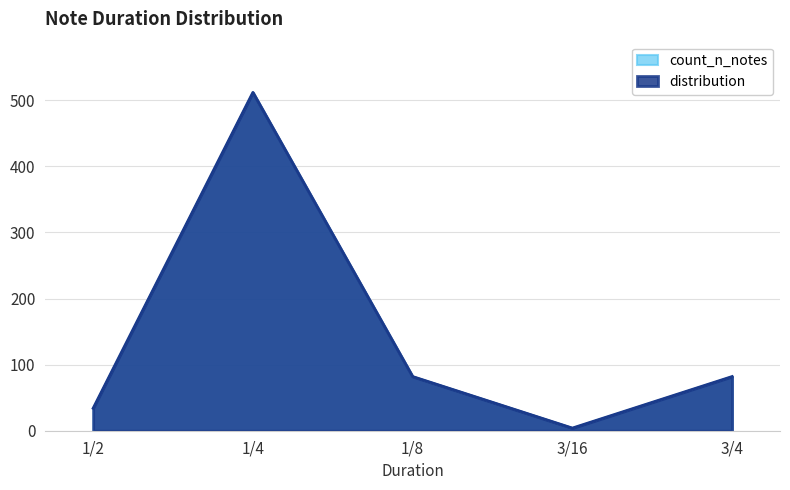

What is the highest value of the count_n_notes series?

512